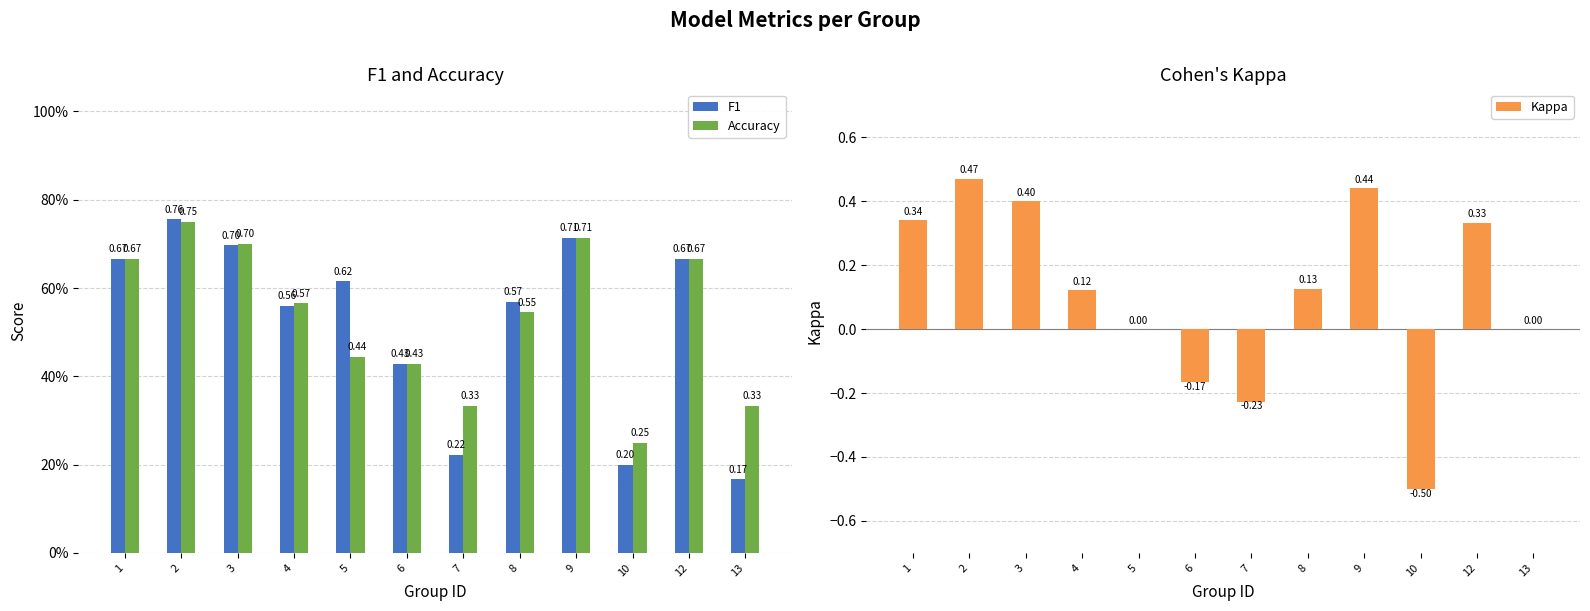

The value of Kappa at 3 is 0.6. True or false?

False